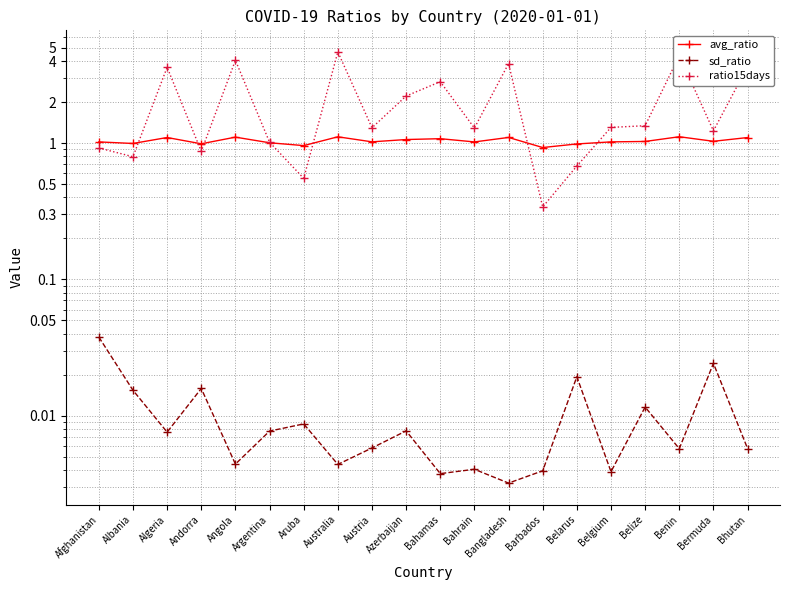

What position from the left is Belarus?

15